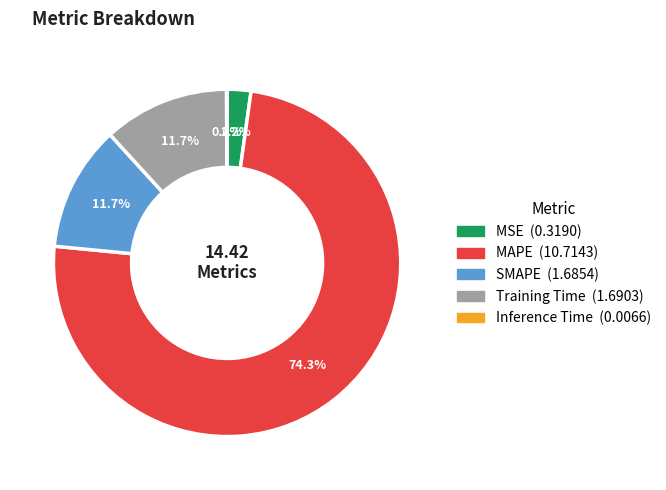

To the nearest percent, what percentage of the pie is MAPE?

74%